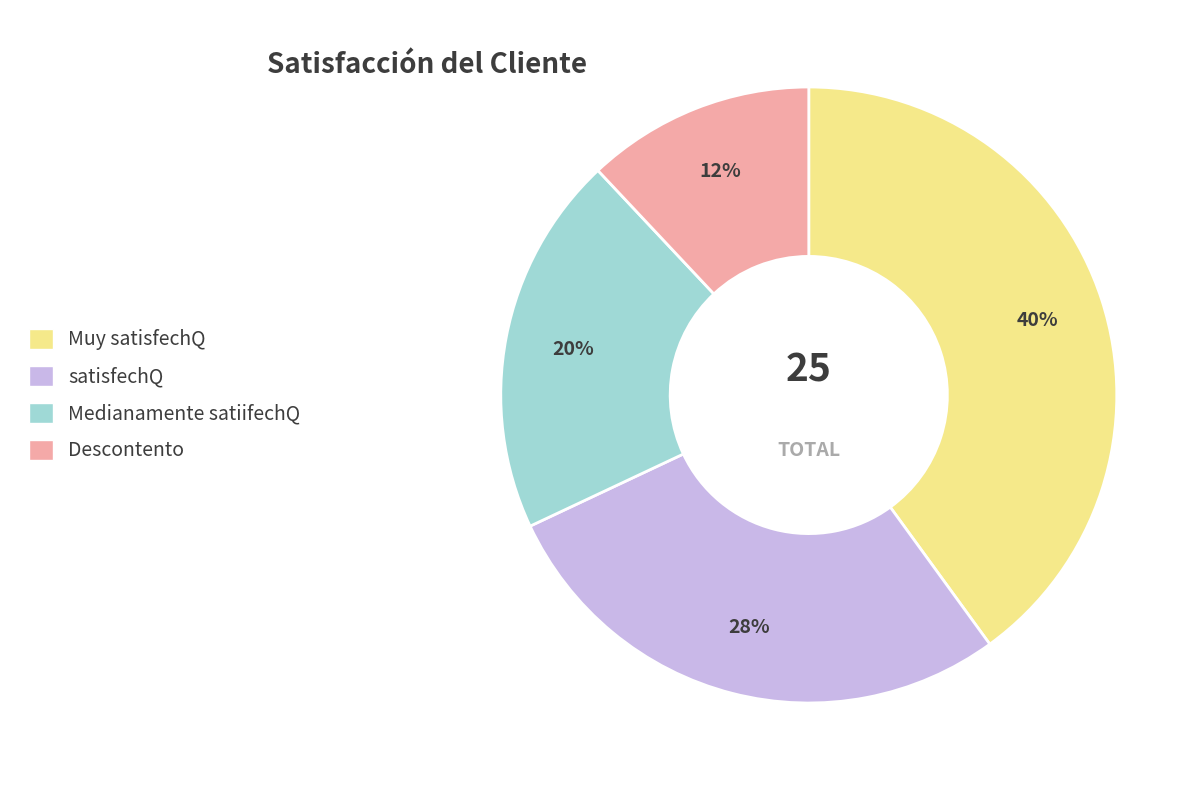

How many slices are in this pie chart?

4